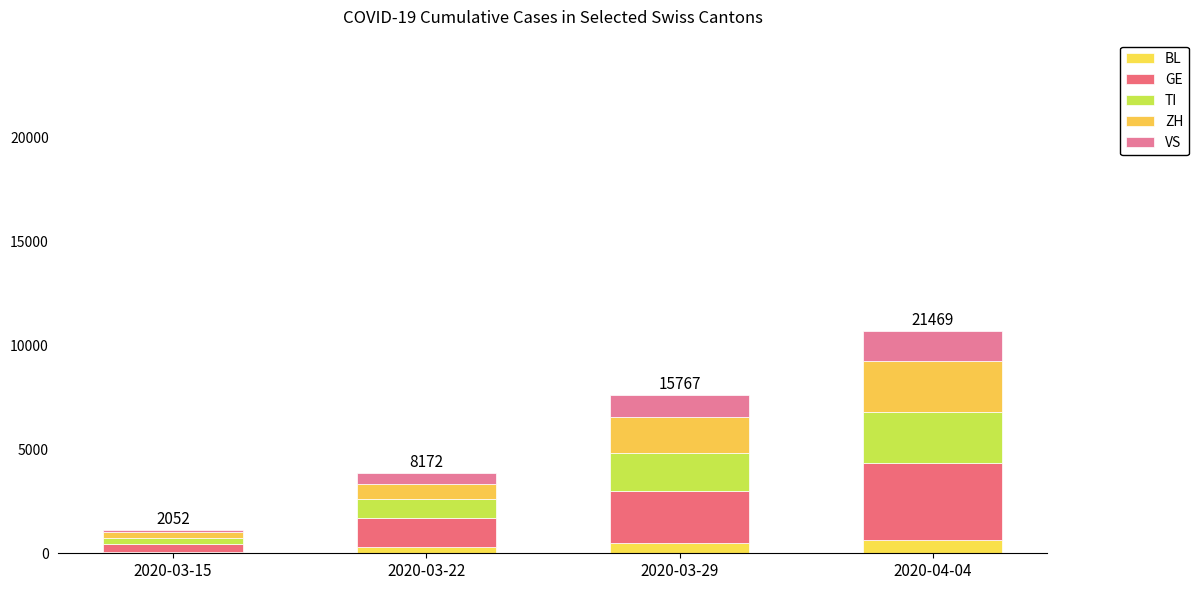

Is it true that BL equals 799 at 2020-03-29?

False